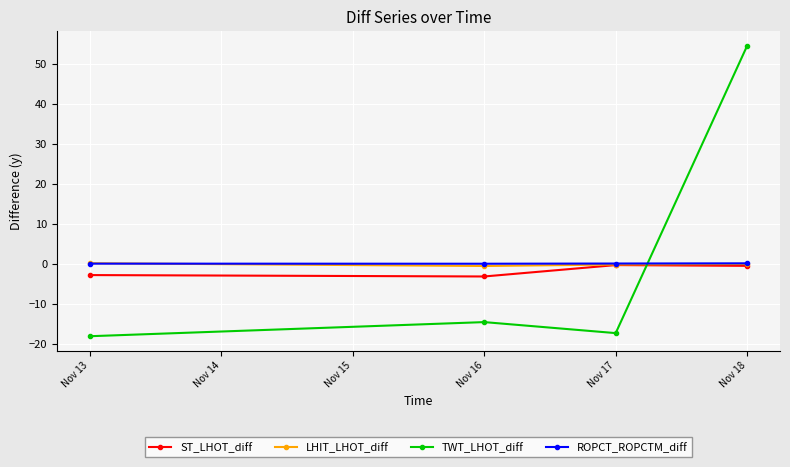

What is the difference between the maximum and minimum values in the ST_LHOT_diff series?

2.9